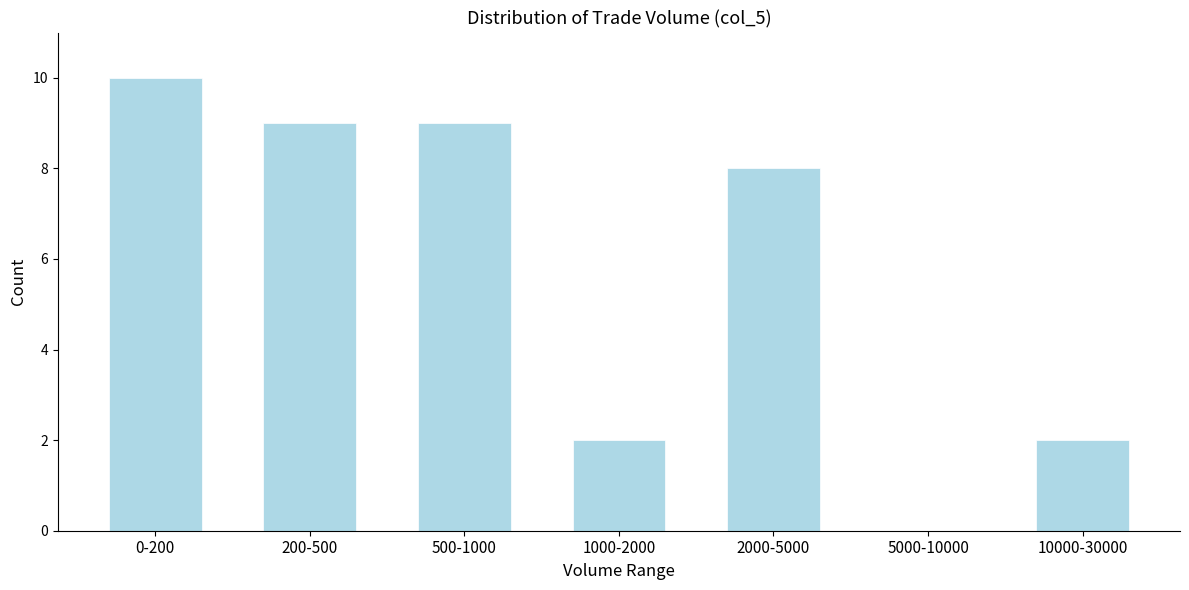

Reading left to right, list all the values displayed in this chart.

0-200=10	200-500=9	500-1000=9	1000-2000=2	2000-5000=8	5000-10000=0	10000-30000=2